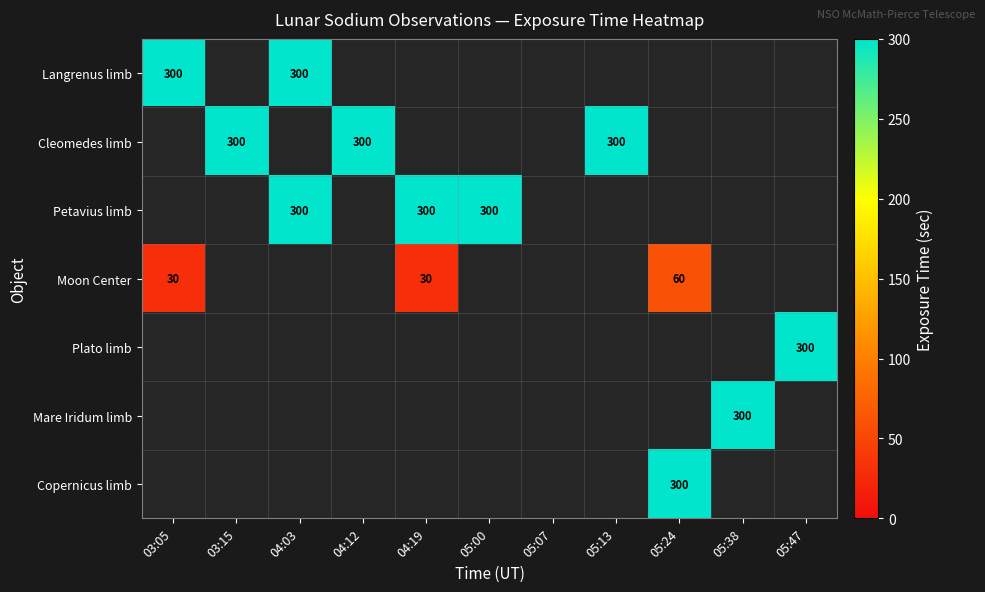

Is it true that Langrenus limb equals 300 at 03:05?

True